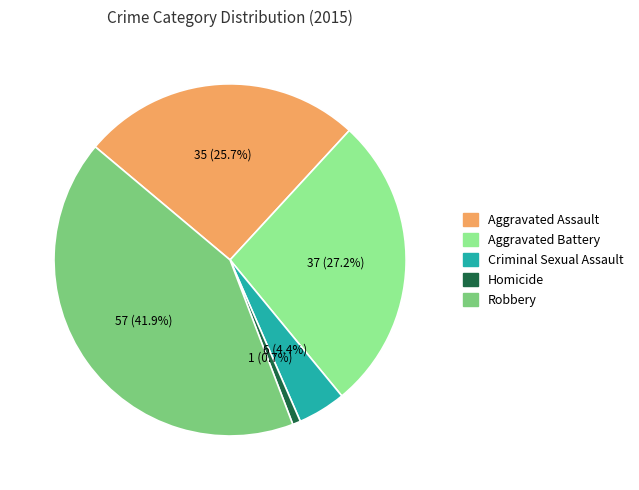

Between Criminal Sexual Assault and Robbery, which is larger?

Robbery